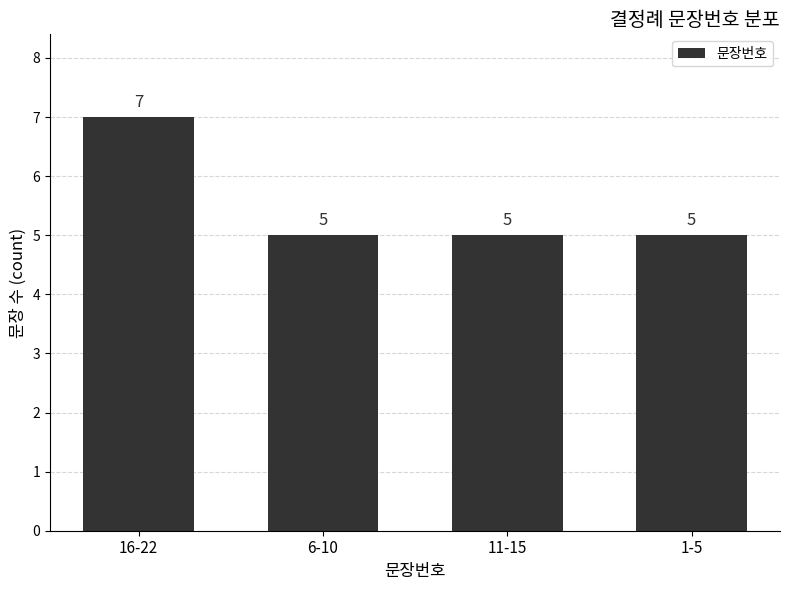

Reading left to right, extract all data points from this chart.

16-22=7	6-10=5	11-15=5	1-5=5